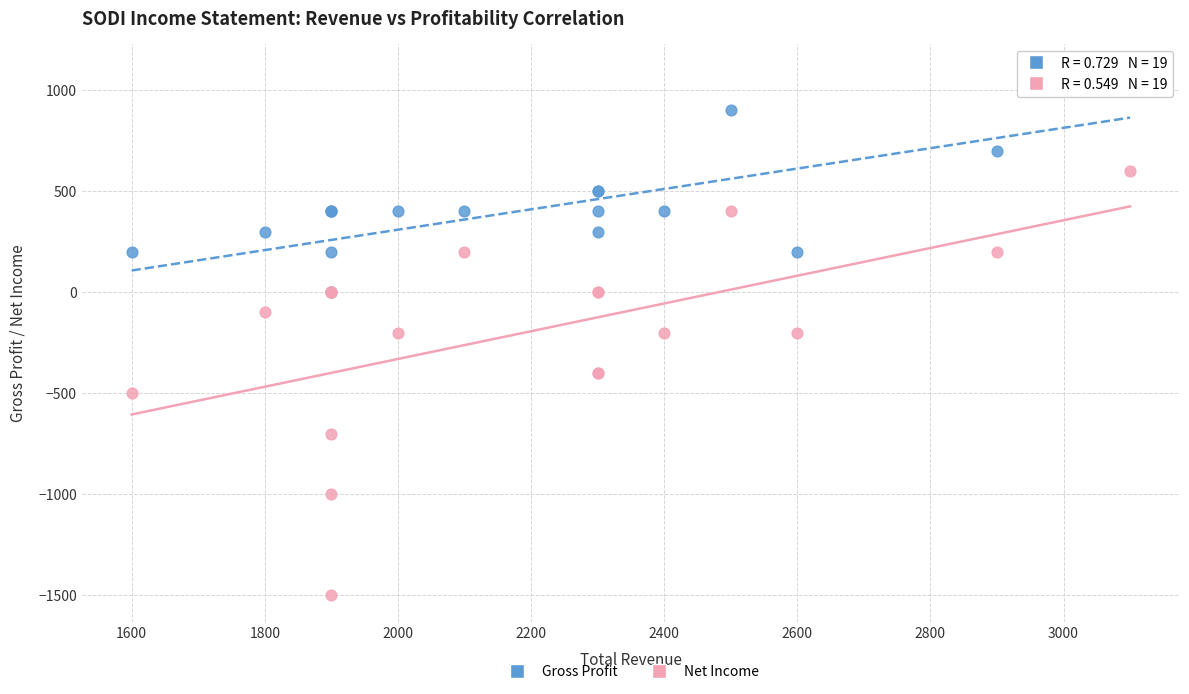

Which series contains the highest Y value?

Gross Profit